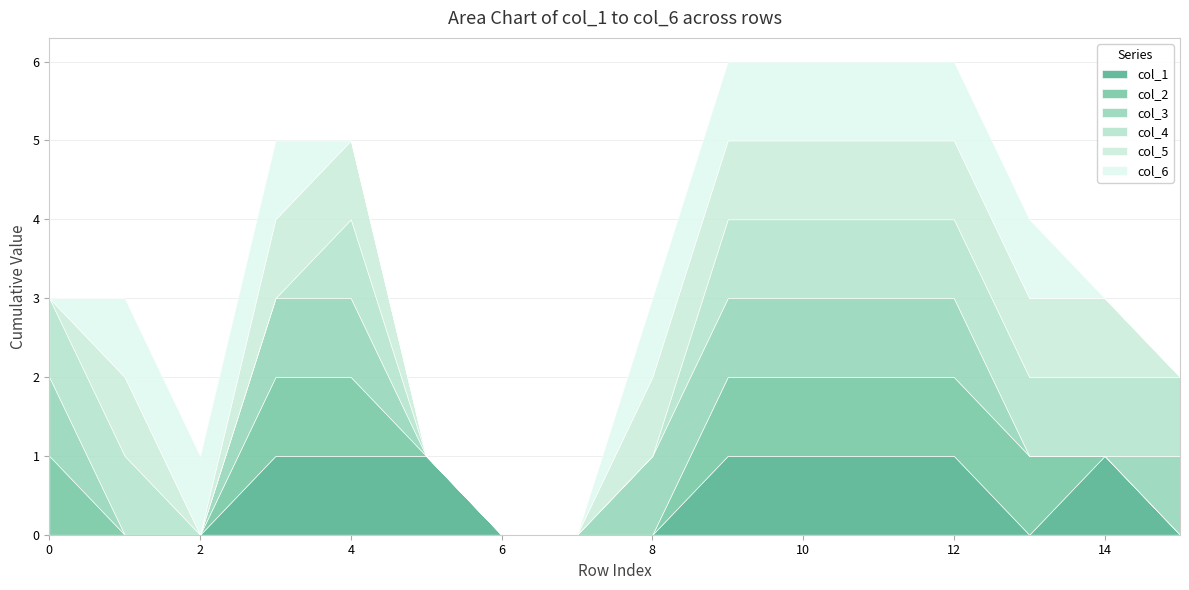

Which series ends up on top after the final intersection of col_2 and col_1?

col_1